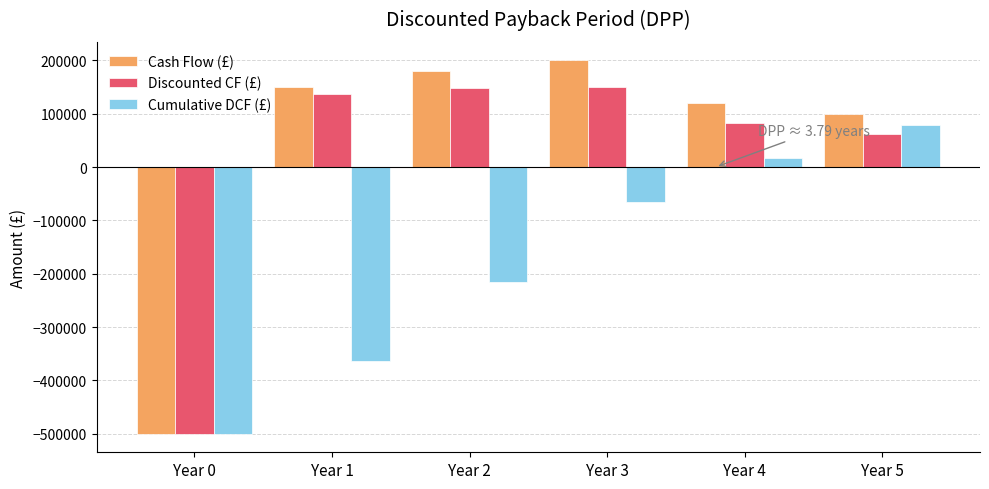

What is the total value across all series at Year 3?

285649.9